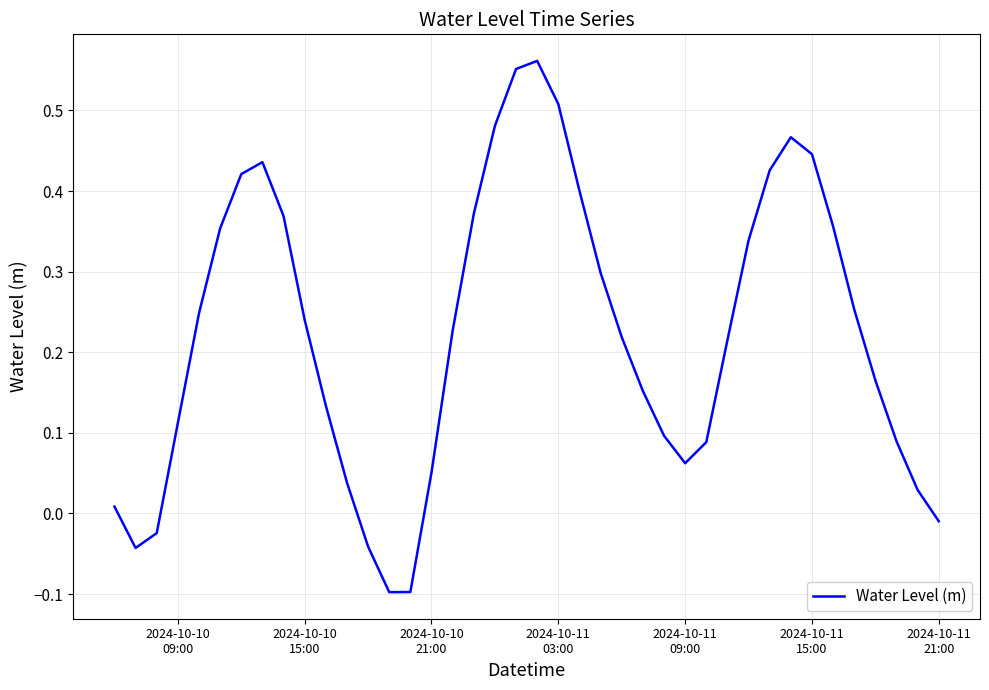

Does the chart have visible grid lines?

Yes